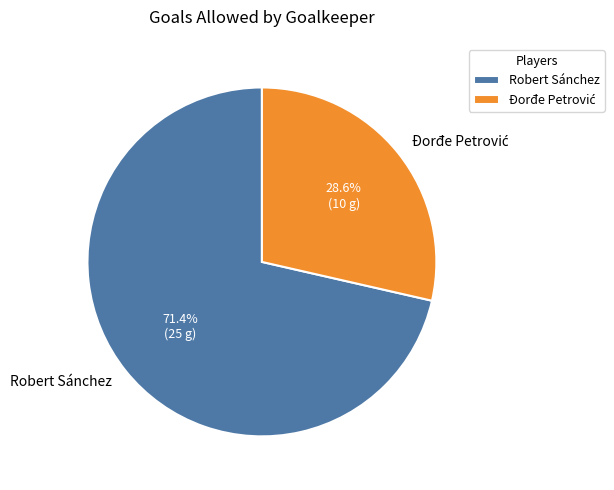

Is there a majority slice in this chart?

Yes